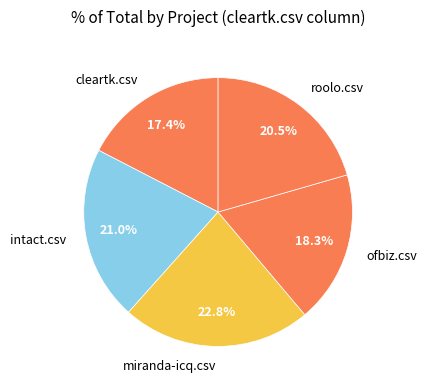

What percentage is the miranda-icq.csv slice, to the nearest percent?

23%